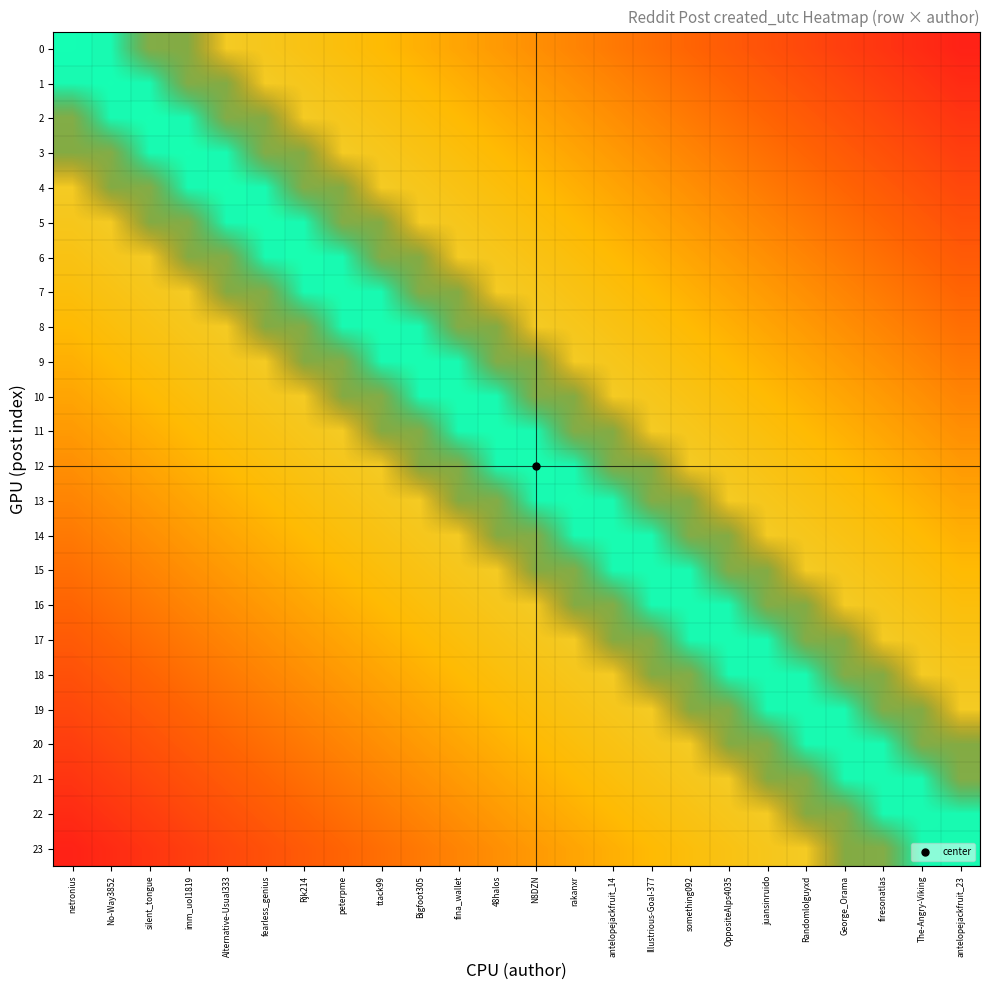

How many values in the 4 series exceed 0?

7